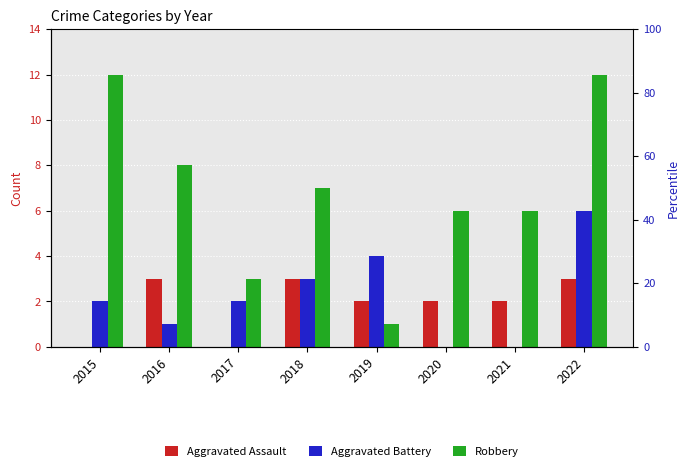

Between 2016 and 2015, which is larger?

2016